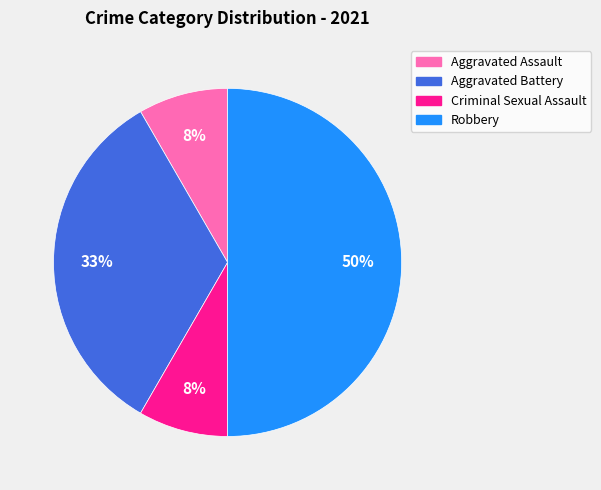

Combined, do Aggravated Assault and Aggravated Battery account for over 50%?

No